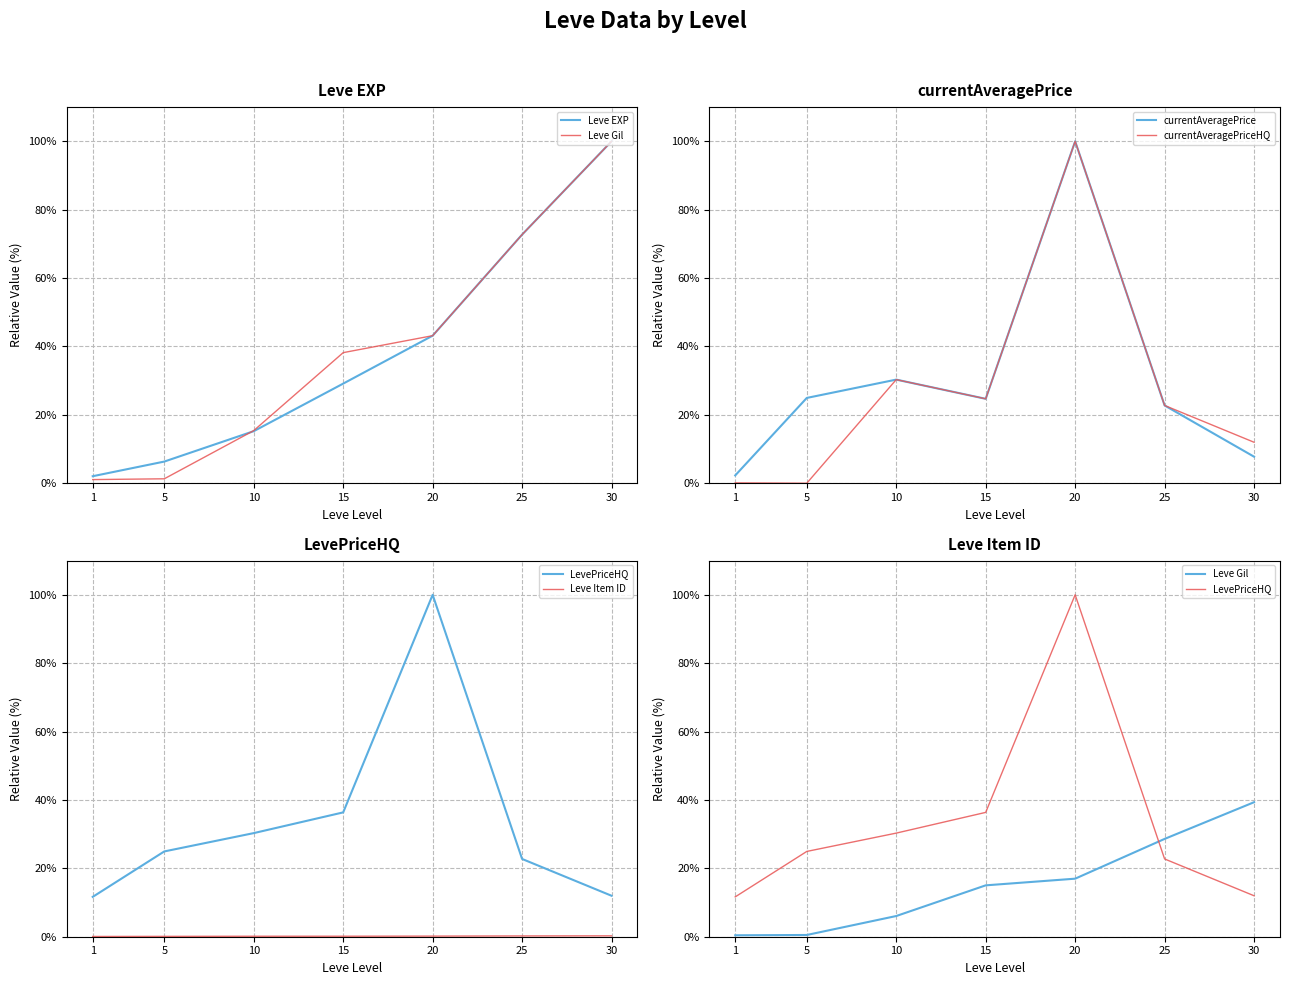

Which series has the largest total across all categories?

Leve EXP